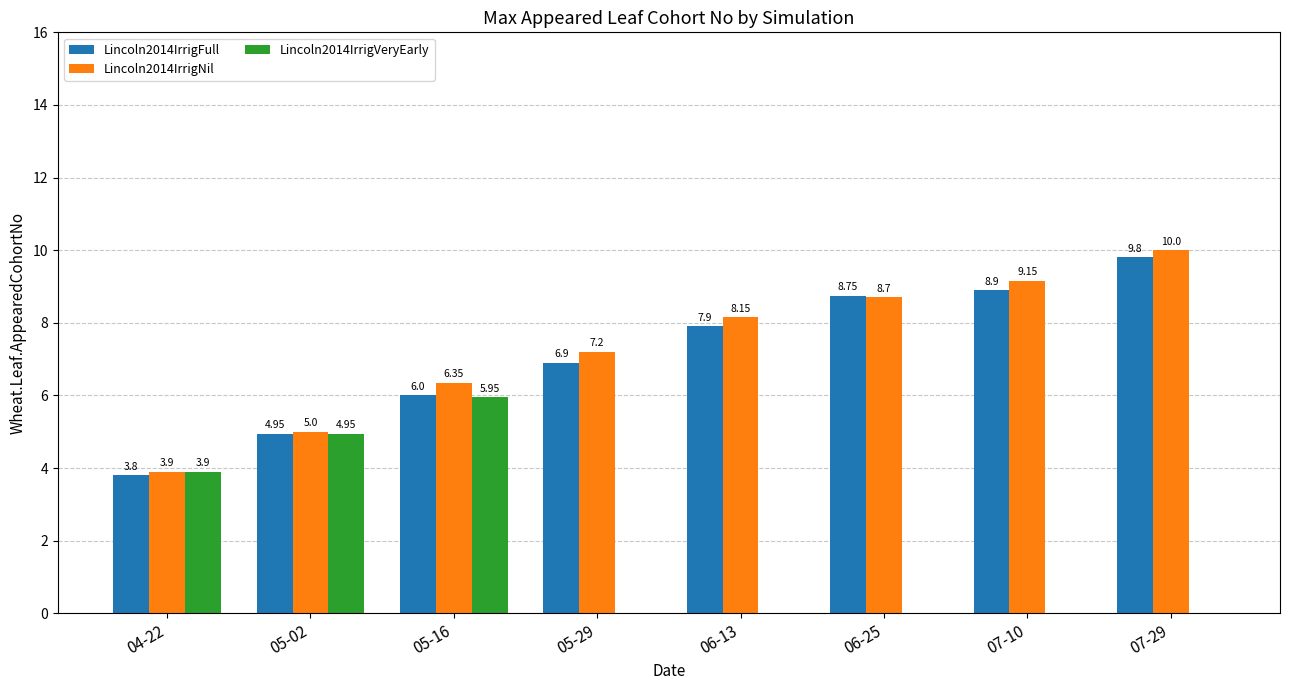

Count the number of data series in this chart.

3